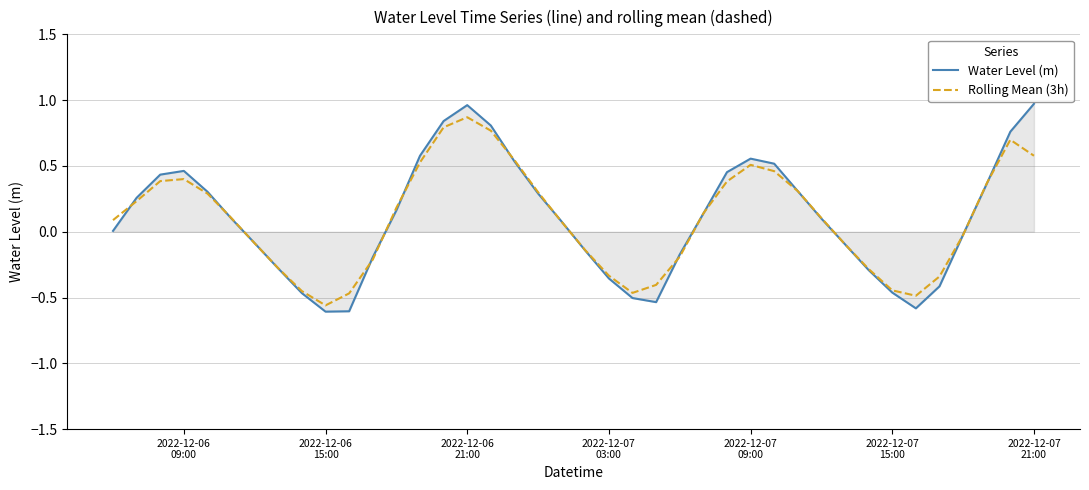

Which series has the widest spread of values?

Water Level (m)